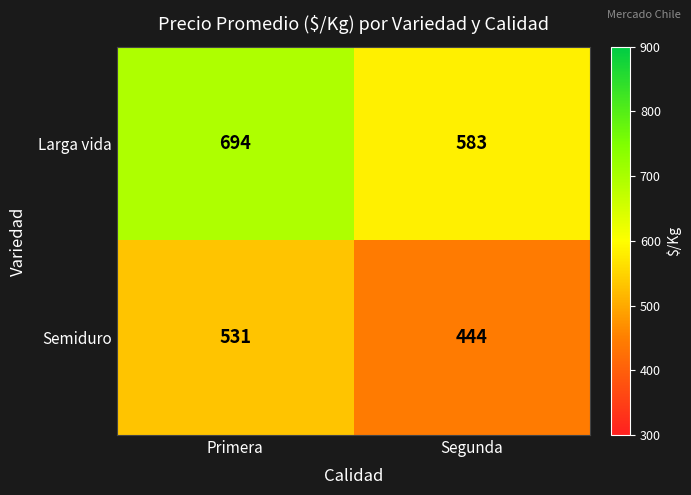

How many data points does each series have?

2